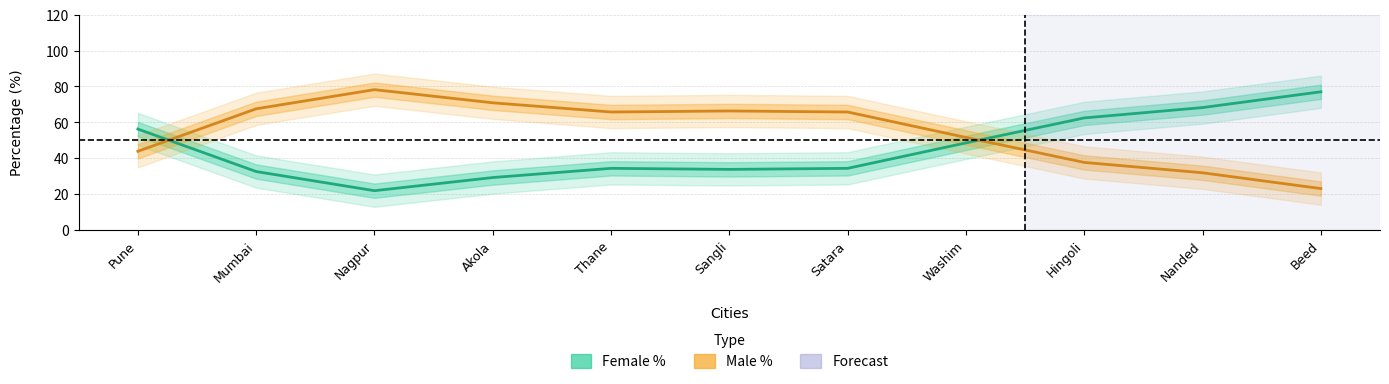

True or false: male_pct has more than 2 points higher than both neighbors.

True